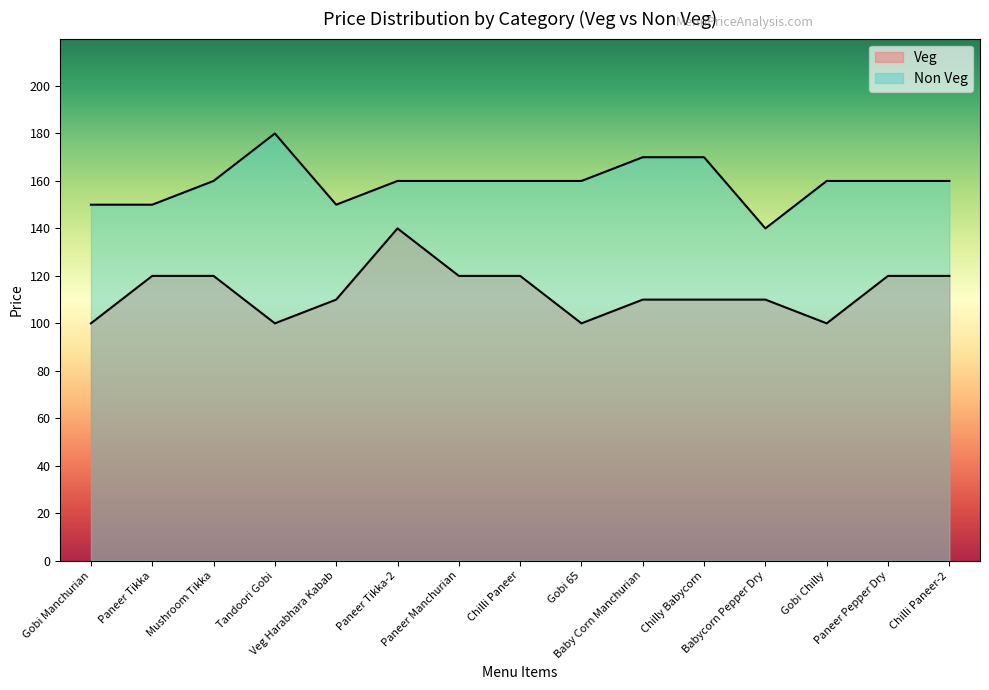

True or false: Non Veg and Veg cross at least once.

False